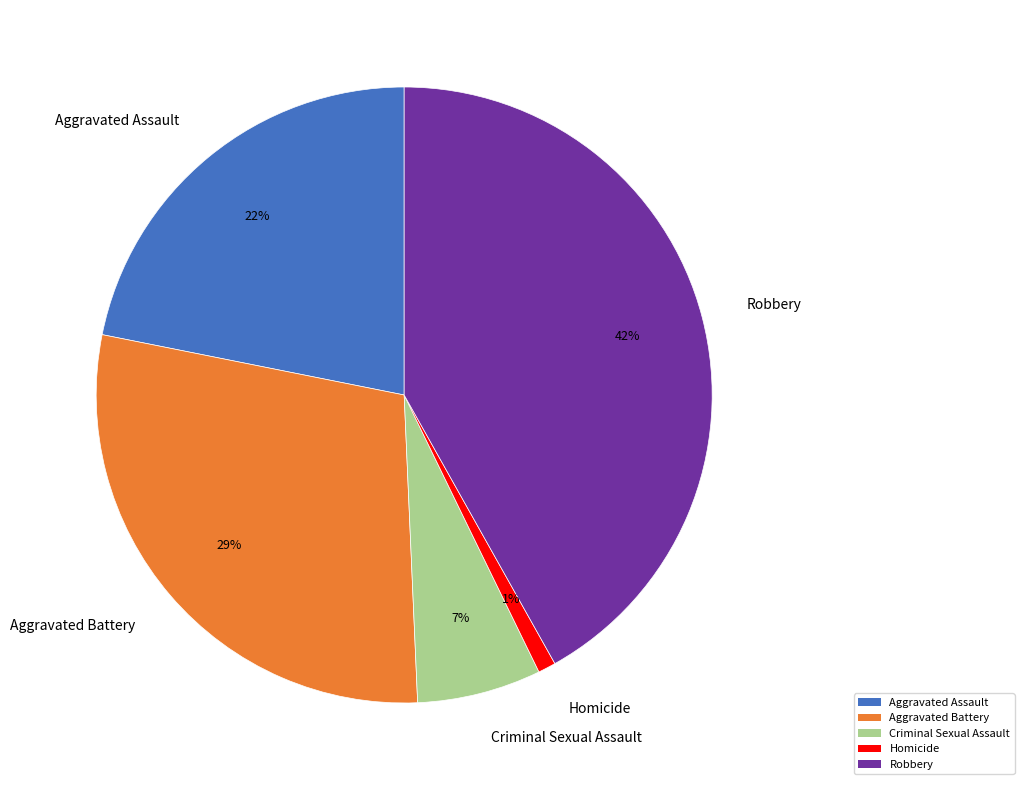

Rank the categories by value from highest to lowest.

Robbery, Aggravated Battery, Aggravated Assault, Criminal Sexual Assault, Homicide